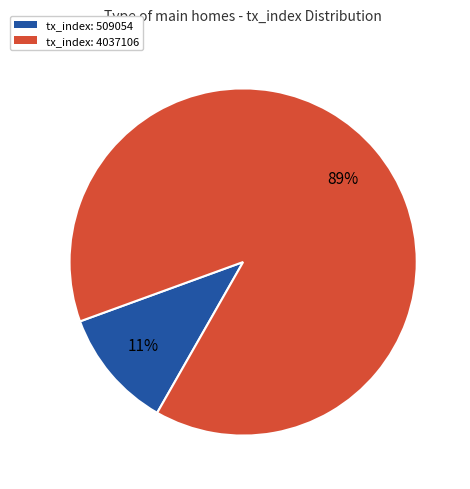

To the nearest percent, what is the average slice percentage?

50%